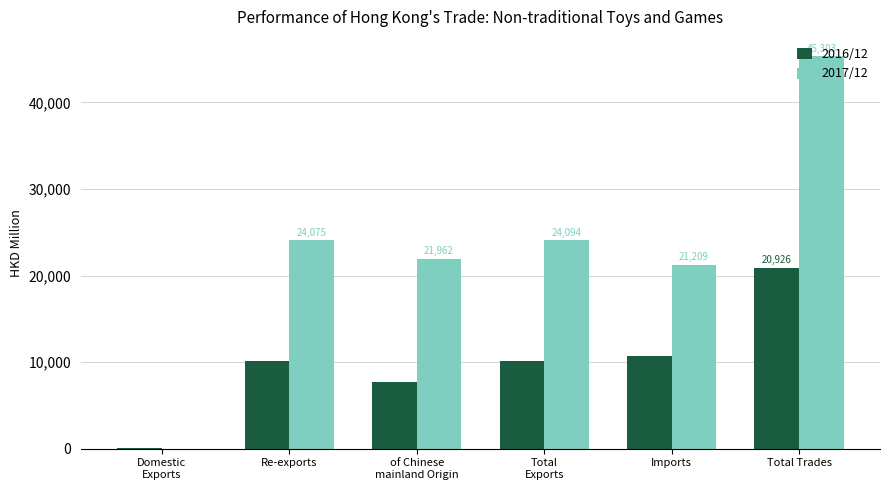

How many groups of bars are there?

6